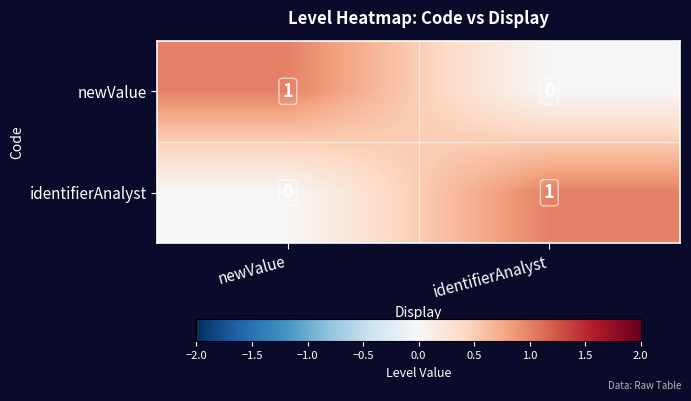

Reading left to right, transcribe all the data shown in this chart.

newValue: 1	0
identifierAnalyst: 0	1